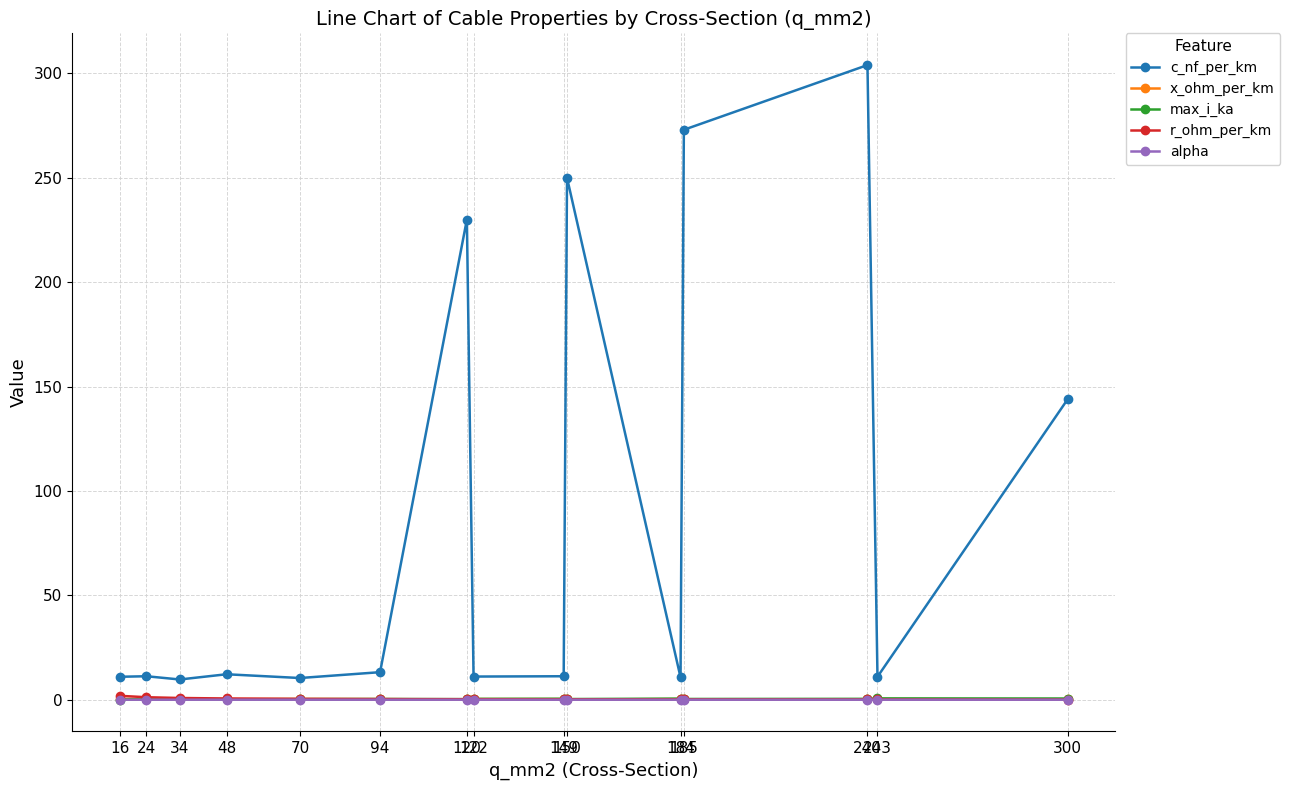

Which series has the largest total across all categories?

c_nf_per_km